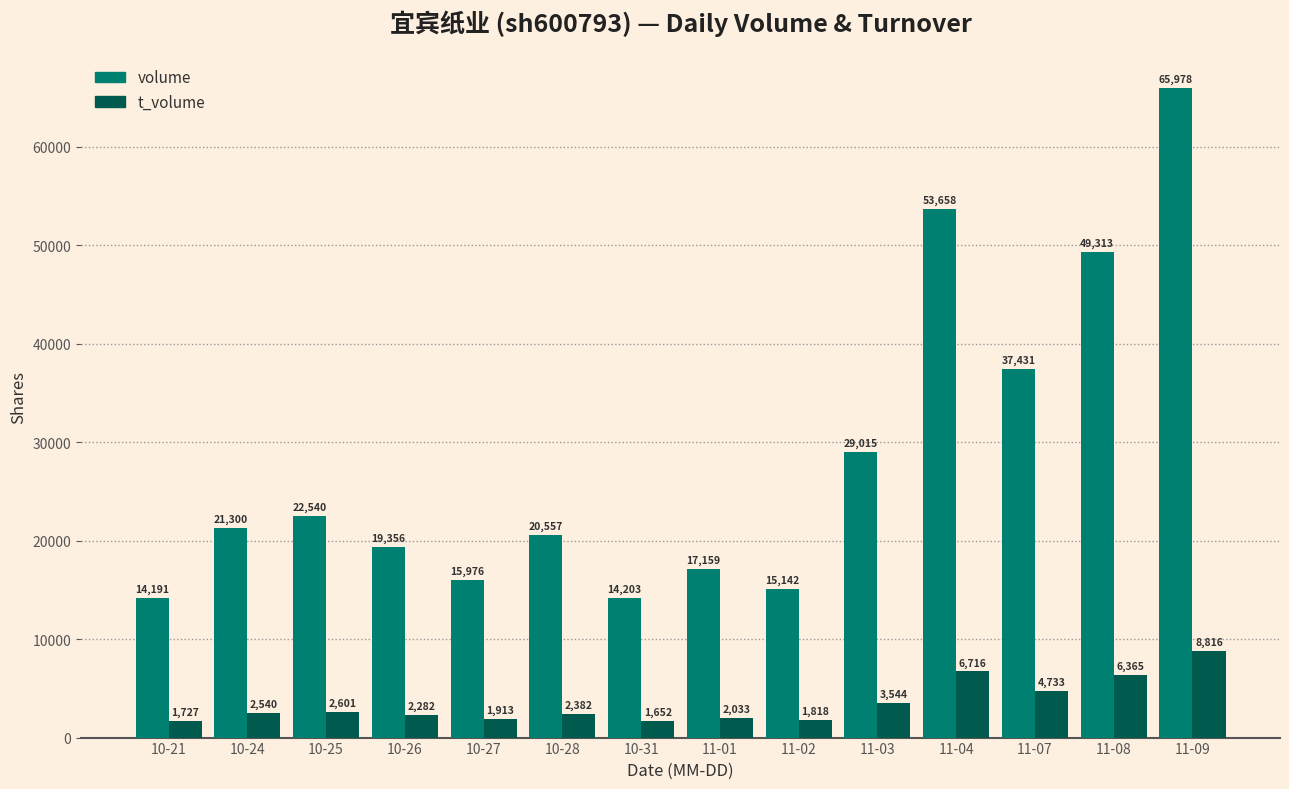

Which series changed the most between 10-21 and 11-01?

volume